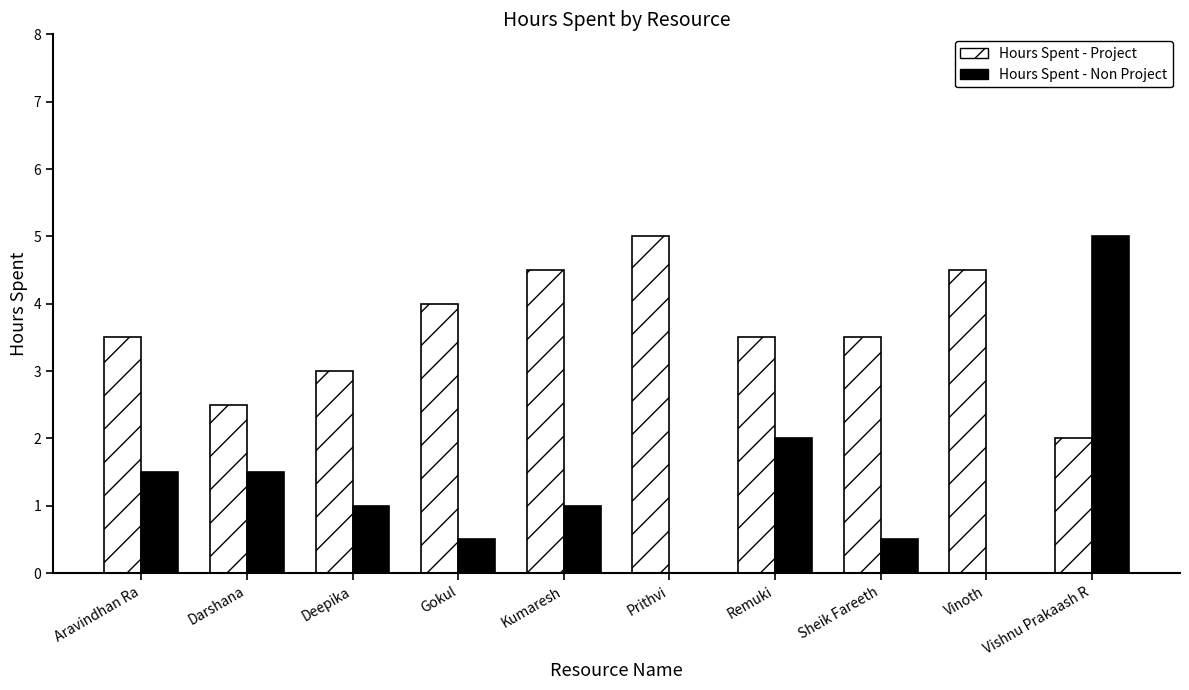

What is the average value of the Hours Spent - Non Project series?

1.3